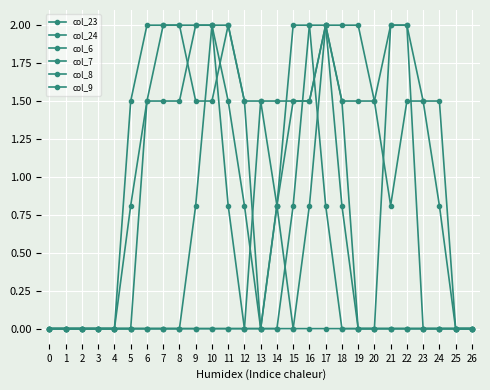

How many lines are shown in the chart?

6